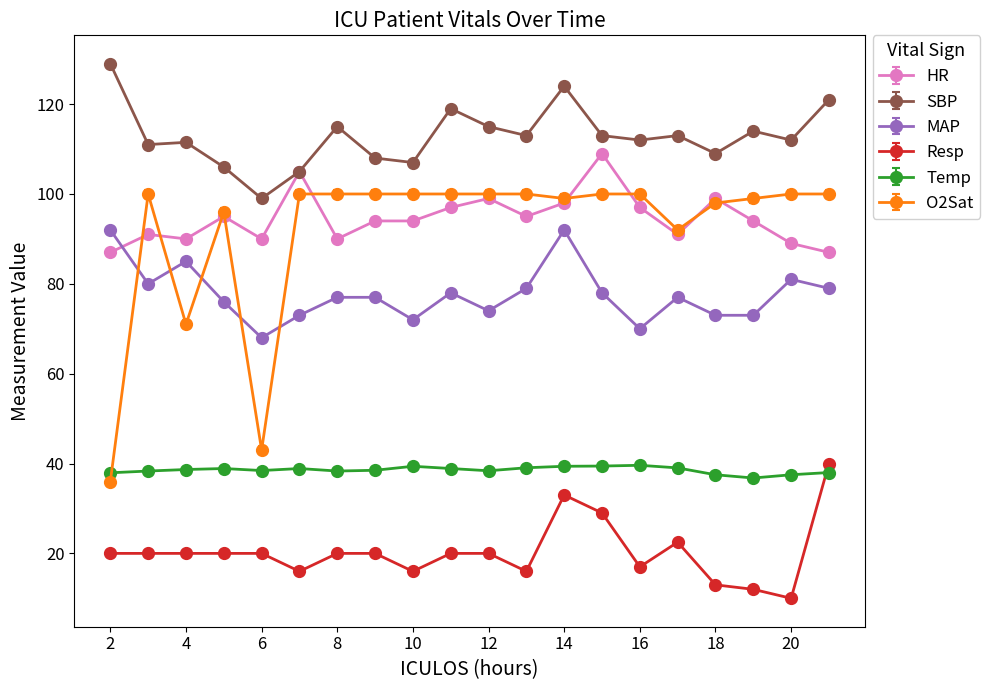

Which series has the largest range (max minus min)?

O2Sat